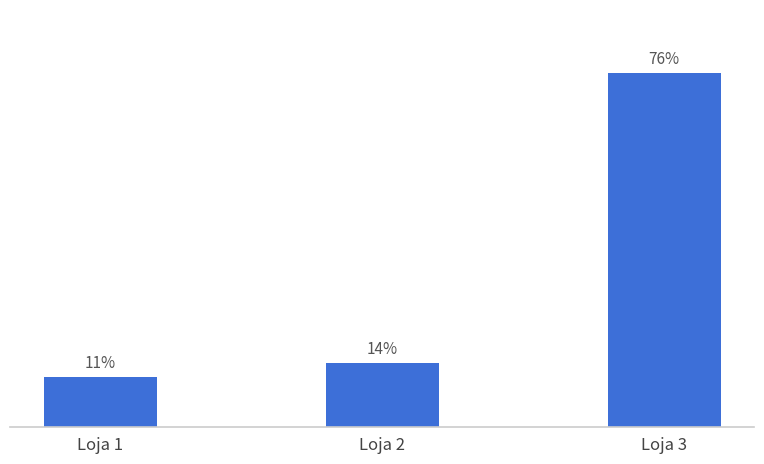

Are the bars horizontal?

No